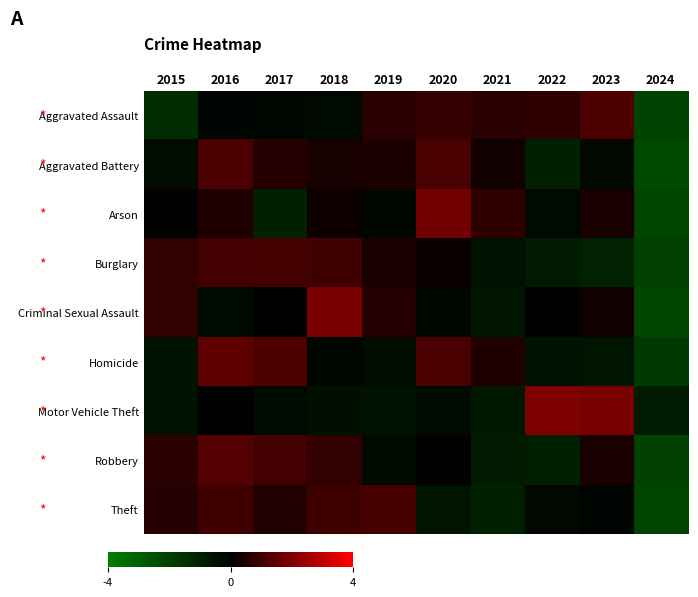

Reading left to right, list all the values displayed in this chart.

Aggravated Assault: 2015=-1.4	2016=-0.1	2017=-0.2	2018=-0.3	2019=0.6	2020=0.9	2021=0.6	2022=0.7	2023=1.2	2024=-2.1
Aggravated Battery: 2015=-0.4	2016=1.2	2017=0.6	2018=0.4	2019=0.4	2020=1.1	2021=0.3	2022=-1.0	2023=-0.3	2024=-2.3
Arson: 2015=0.0	2016=0.5	2017=-1.0	2018=0.2	2019=-0.2	2020=1.8	2021=0.7	2022=-0.3	2023=0.4	2024=-2.1
Burglary: 2015=0.8	2016=1.0	2017=1.1	2018=1.0	2019=0.4	2020=0.2	2021=-0.6	2022=-0.8	2023=-1.1	2024=-2.0
Criminal Sexual Assault: 2015=0.8	2016=-0.3	2017=-0.1	2018=1.9	2019=0.6	2020=-0.2	2021=-0.7	2022=0.0	2023=0.3	2024=-2.2
Homicide: 2015=-0.6	2016=1.5	2017=1.2	2018=-0.2	2019=-0.4	2020=1.2	2021=0.5	2022=-0.6	2023=-0.7	2024=-1.8
Motor Vehicle Theft: 2015=-0.6	2016=-0.0	2017=-0.3	2018=-0.5	2019=-0.6	2020=-0.3	2021=-0.8	2022=2.0	2023=1.9	2024=-0.9
Robbery: 2015=0.7	2016=1.3	2017=1.0	2018=0.8	2019=-0.4	2020=0.0	2021=-0.9	2022=-0.9	2023=0.4	2024=-2.1
Theft: 2015=0.6	2016=1.0	2017=0.5	2018=1.0	2019=1.1	2020=-0.7	2021=-1.0	2022=-0.3	2023=-0.1	2024=-2.1